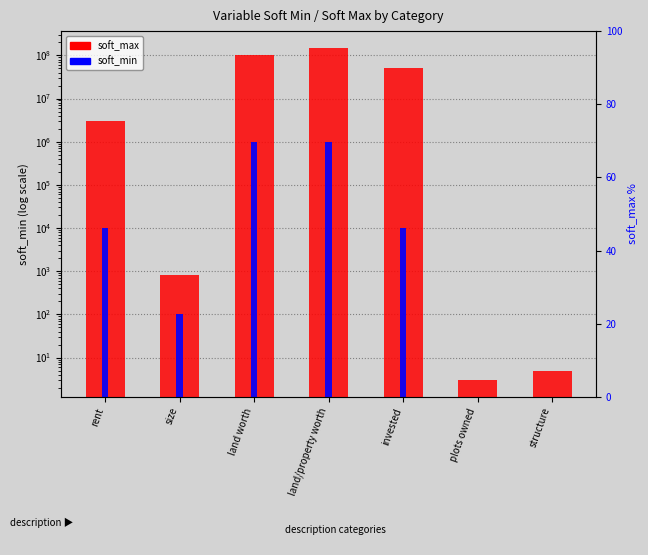

What is the difference between the soft_min values at size and plots owned?

100